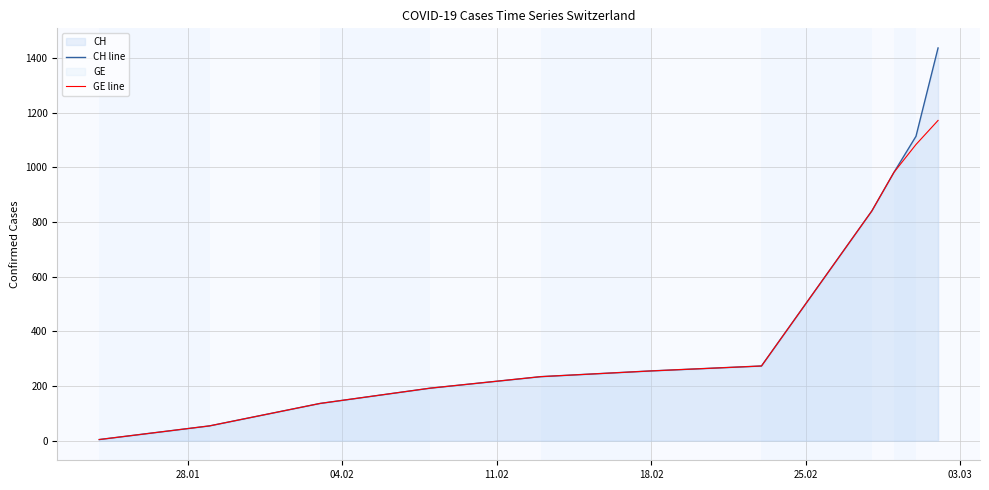

Reading right to left, list all the values displayed in this chart.

CH line: 1436	1113	981	840	273	255	234	192	136	54	4
GE line: 1171	1083	981	840	273	255	234	192	136	54	4